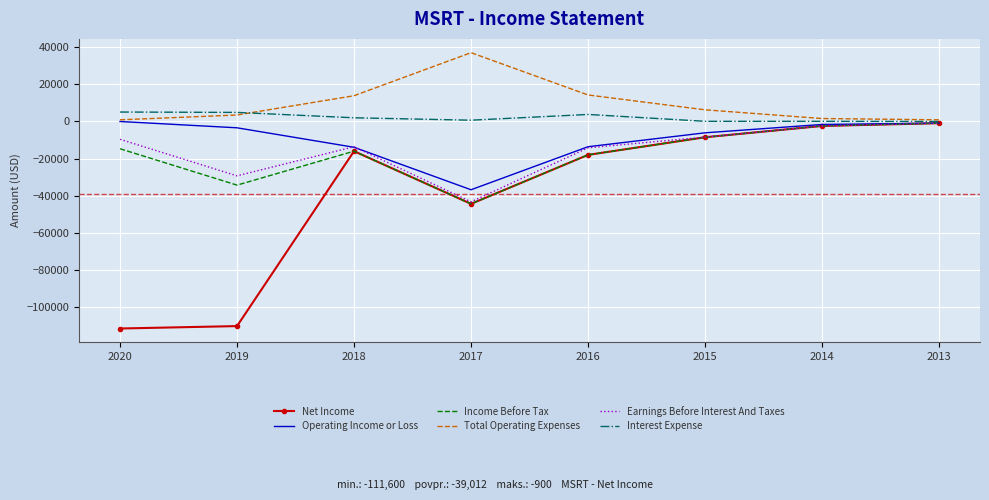

Which series has the largest total across all categories?

Total Operating Expenses